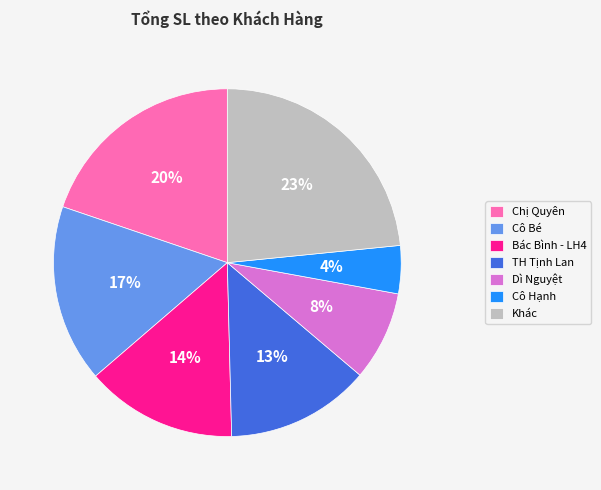

What is the smallest slice in the pie chart?

Cô Hạnh